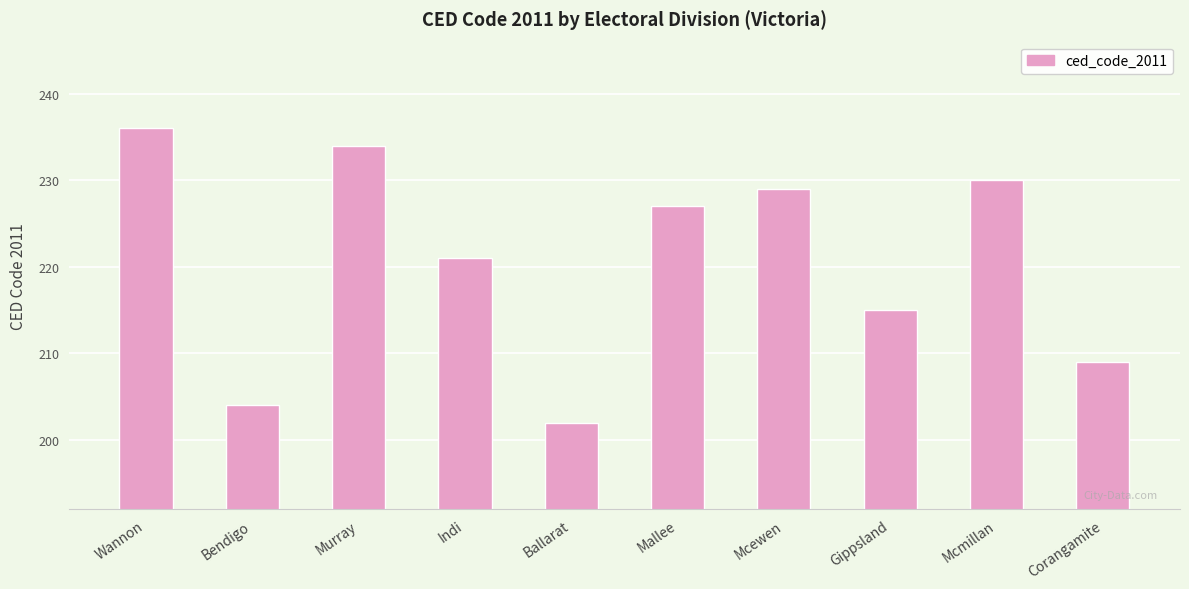

Between Wannon and Gippsland, which is larger?

Wannon